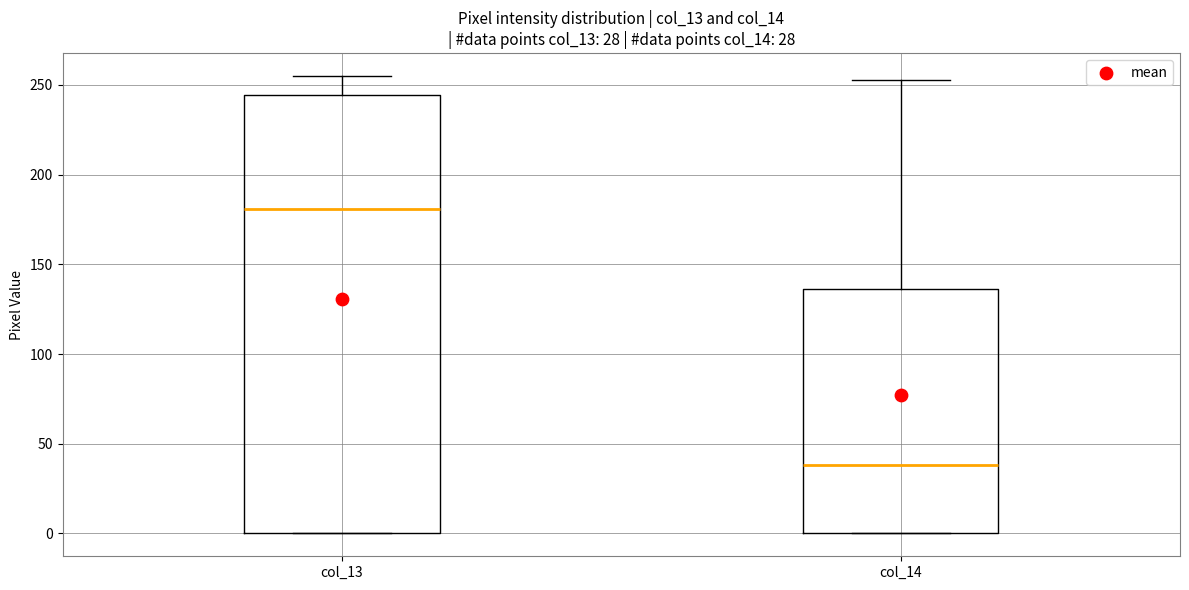

Comparing the boxes themselves (not the whiskers), which one is the tallest?

col_13